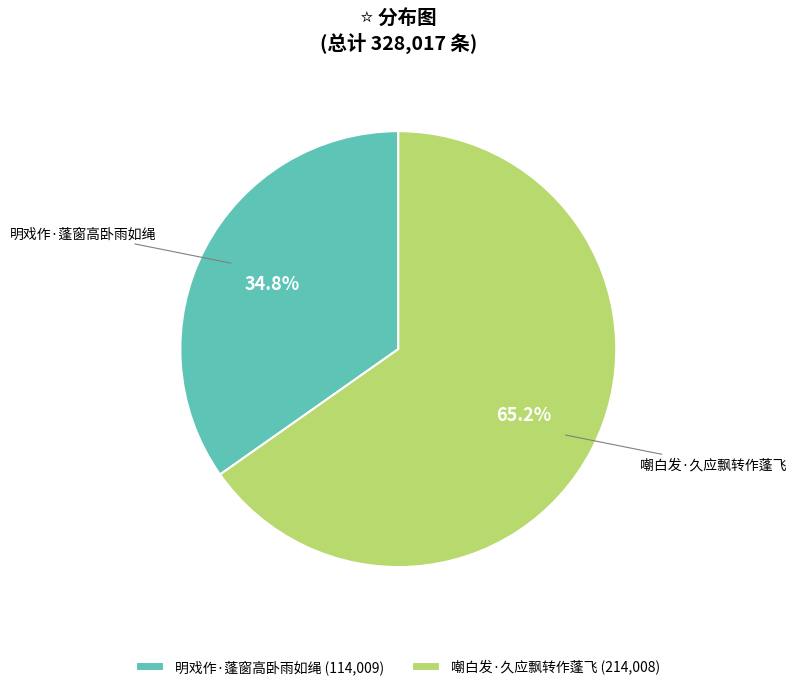

Which slice is the smallest?

明戏作·蓬窗高卧雨如绳